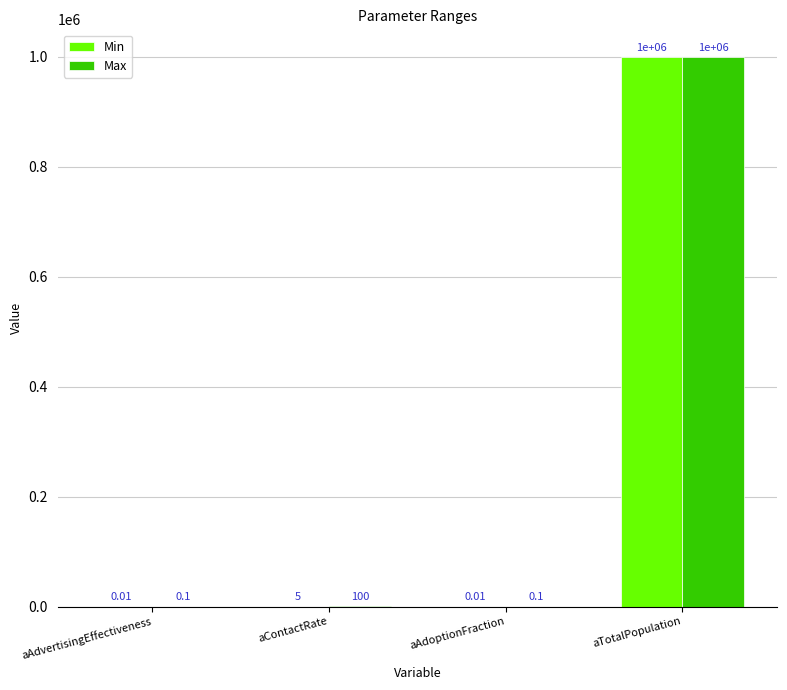

At which label is Min closest to 500000?

aContactRate